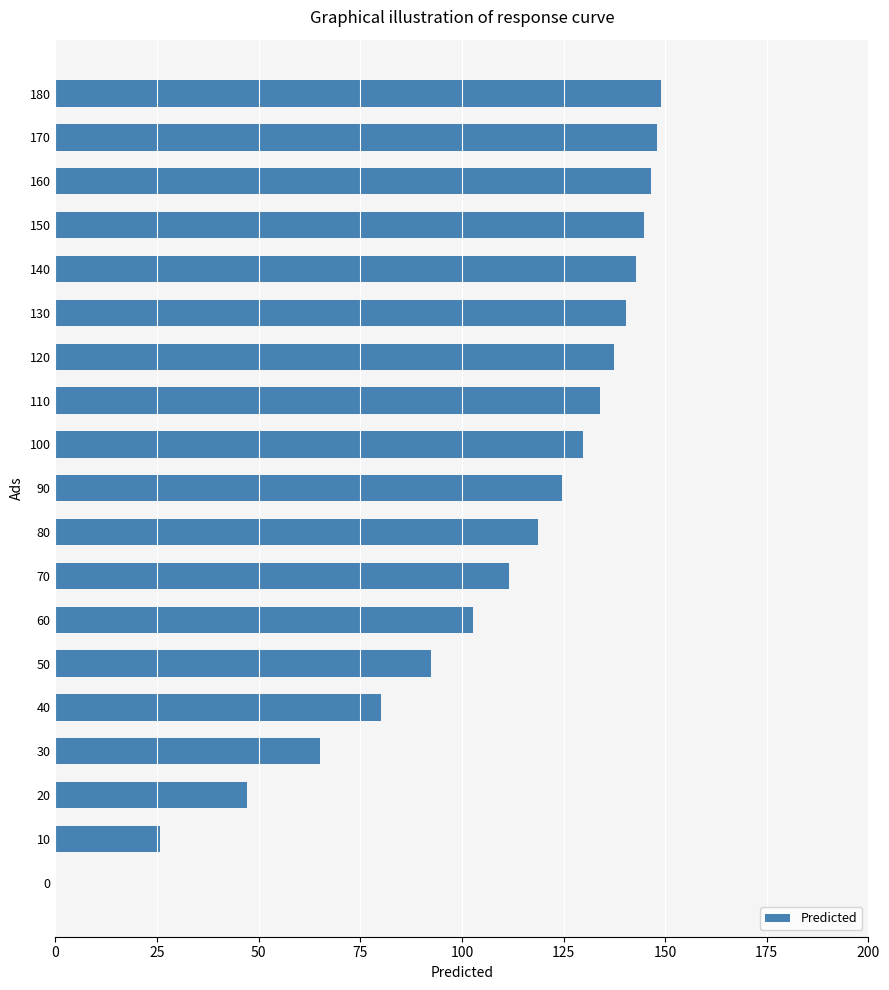

What is the sum of the values at 80 and 70?

230.2